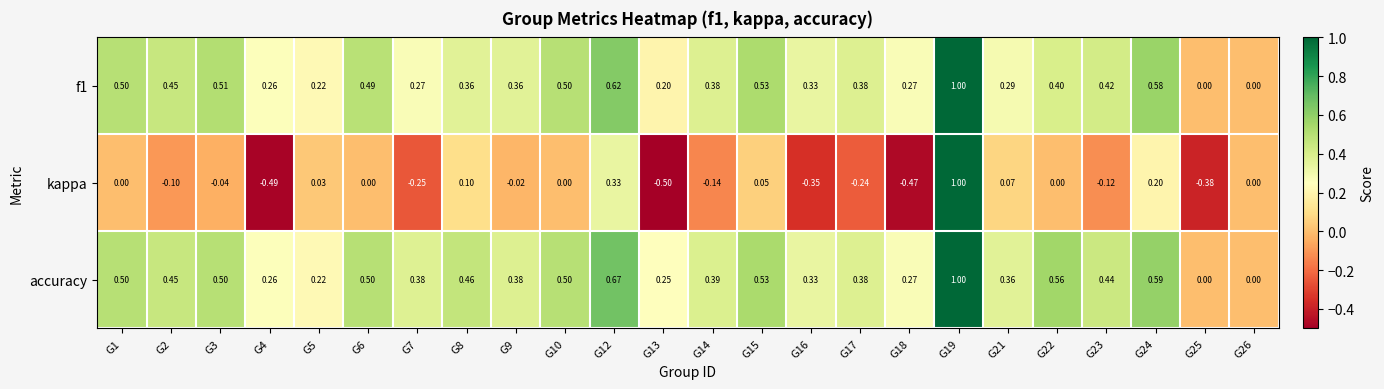

How many series are shown in this chart?

3